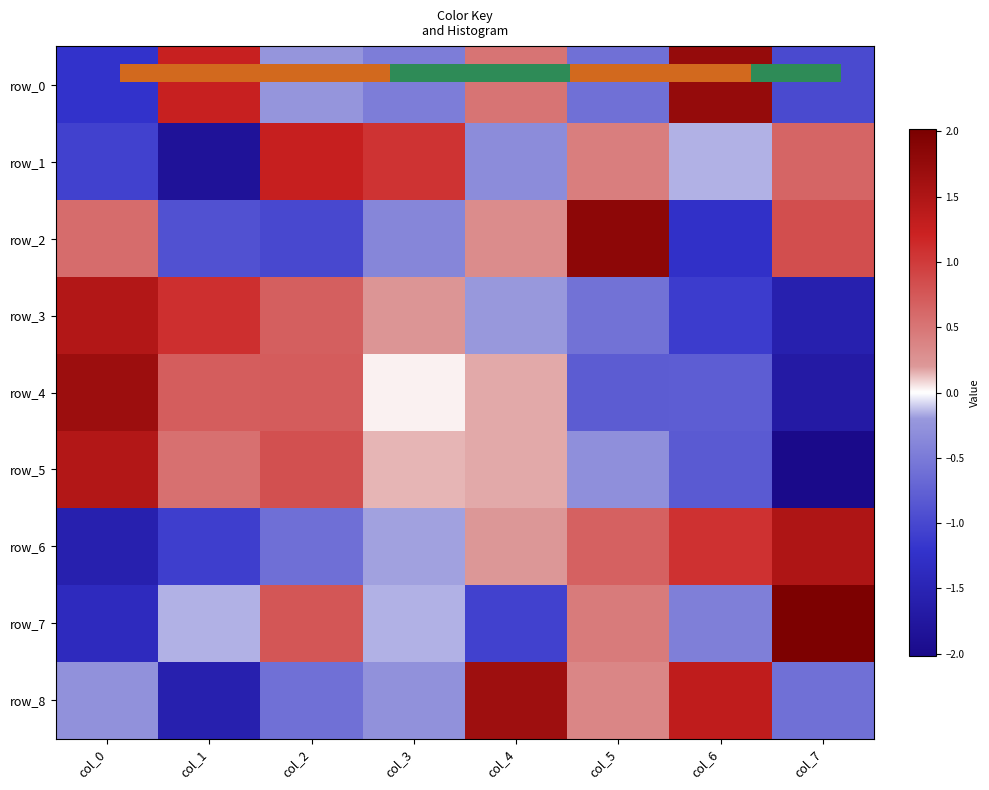

Reading right to left, transcribe all the data shown in this chart.

row_0: col_7=-1.0	col_6=1.8	col_5=-0.6	col_4=0.5	col_3=-0.5	col_2=-0.2	col_1=1.3	col_0=-1.2
row_1: col_7=0.6	col_6=-0.2	col_5=0.4	col_4=-0.3	col_3=1.1	col_2=1.3	col_1=-1.8	col_0=-1.1
row_2: col_7=0.8	col_6=-1.3	col_5=1.8	col_4=0.3	col_3=-0.4	col_2=-1.0	col_1=-0.9	col_0=0.6
row_3: col_7=-1.6	col_6=-1.1	col_5=-0.6	col_4=-0.2	col_3=0.2	col_2=0.7	col_1=1.1	col_0=1.5
row_4: col_7=-1.7	col_6=-0.8	col_5=-0.8	col_4=0.2	col_3=0.0	col_2=0.7	col_1=0.7	col_0=1.7
row_5: col_7=-2.0	col_6=-0.8	col_5=-0.3	col_4=0.2	col_3=0.1	col_2=0.8	col_1=0.5	col_0=1.5
row_6: col_7=1.5	col_6=1.1	col_5=0.7	col_4=0.2	col_3=-0.2	col_2=-0.6	col_1=-1.1	col_0=-1.6
row_7: col_7=2.0	col_6=-0.5	col_5=0.5	col_4=-1.1	col_3=-0.2	col_2=0.8	col_1=-0.2	col_0=-1.4
row_8: col_7=-0.6	col_6=1.3	col_5=0.4	col_4=1.7	col_3=-0.3	col_2=-0.6	col_1=-1.6	col_0=-0.3